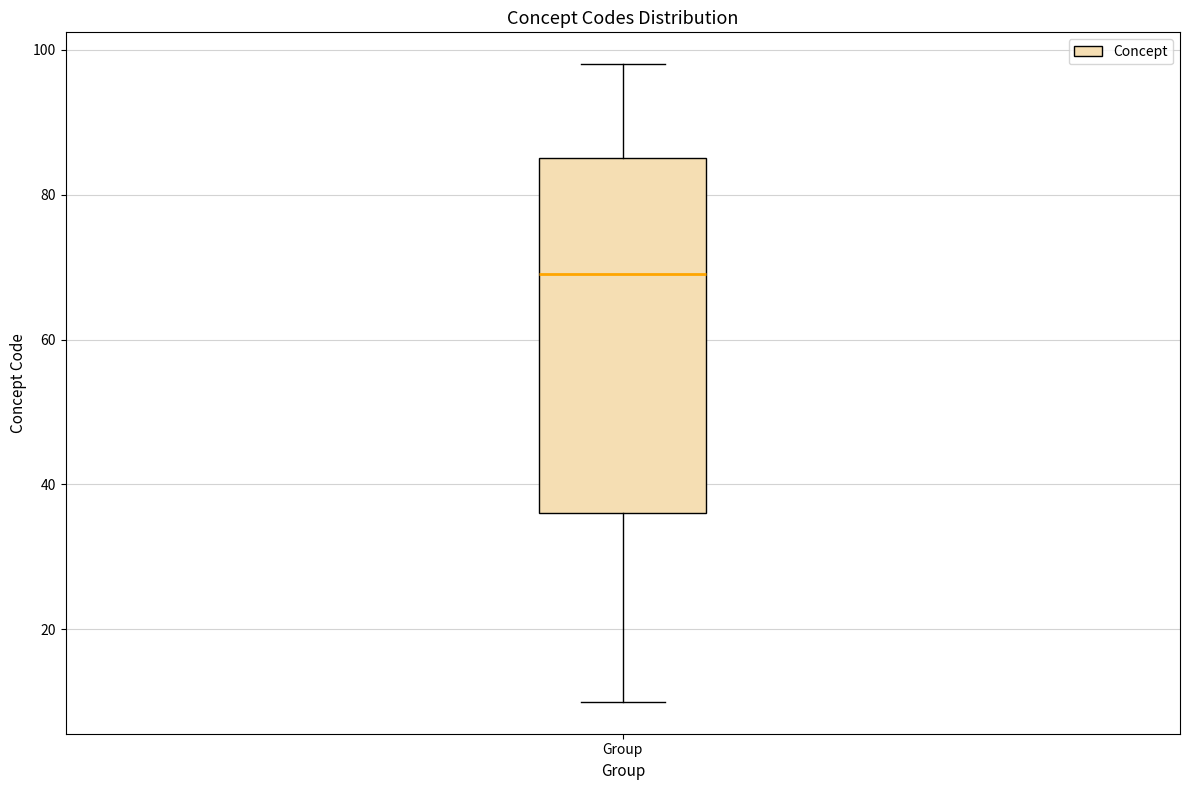

Where does the median line of the box for Group sit on the y-axis? The values are not printed on the chart, so give them approximately, as read against the axis.

70